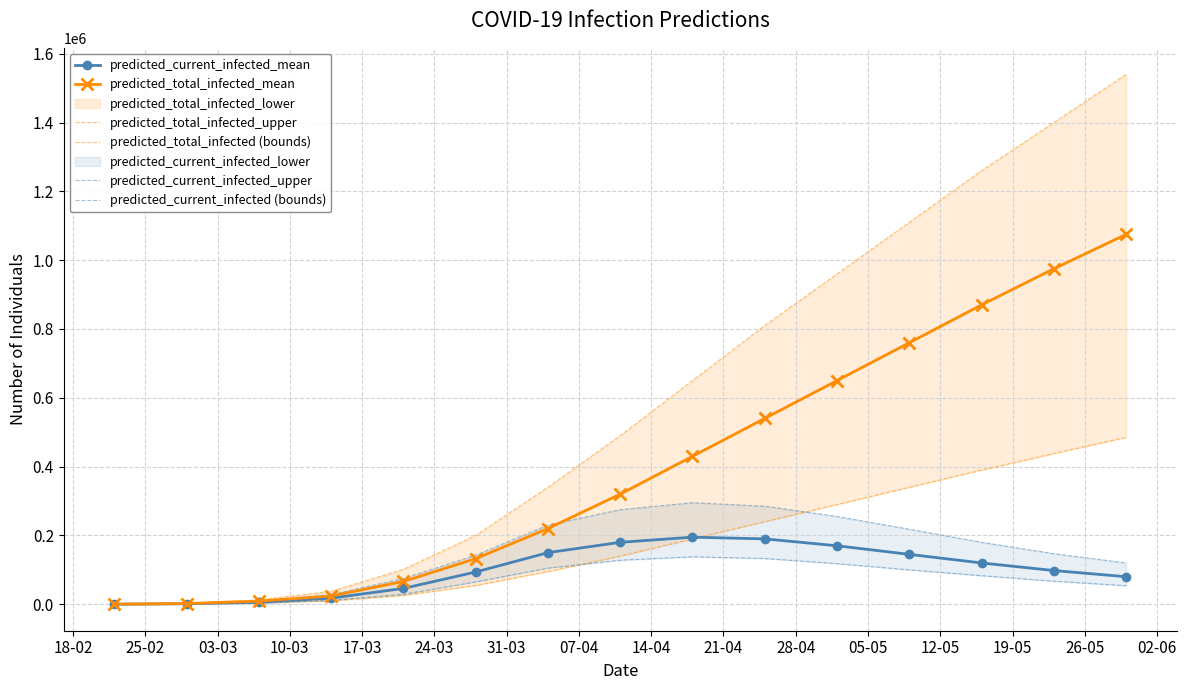

True or false: predicted_current_infected (bounds) and predicted_current_infected_upper intersect in this chart.

False